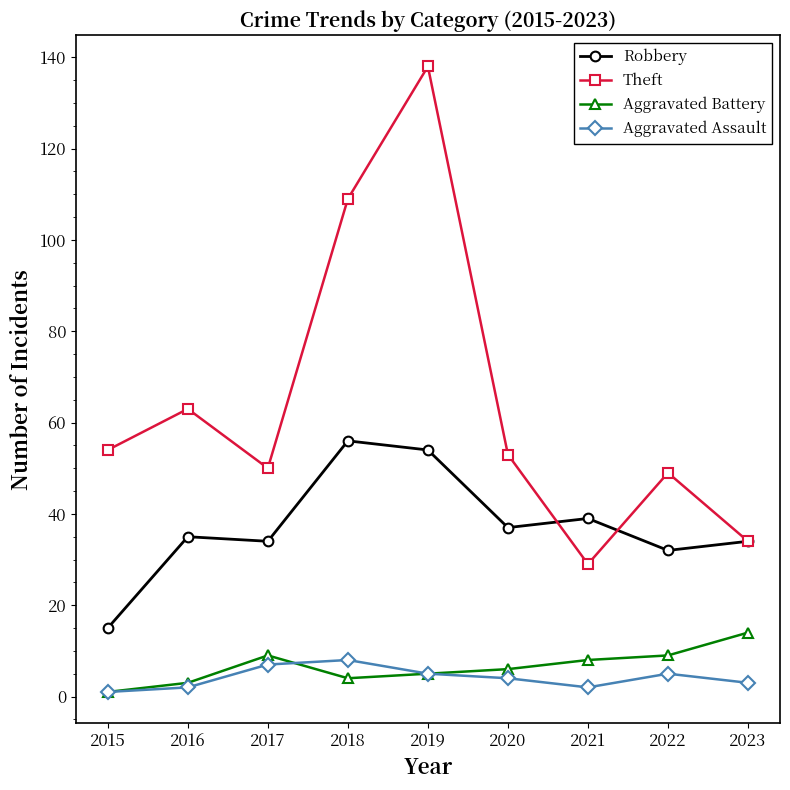

Is it true that Aggravated Battery equals 9 at 2023?

False